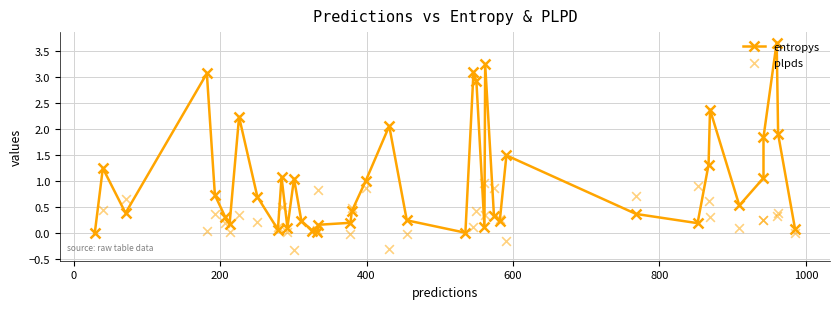

Which series contains the highest Y value?

entropys